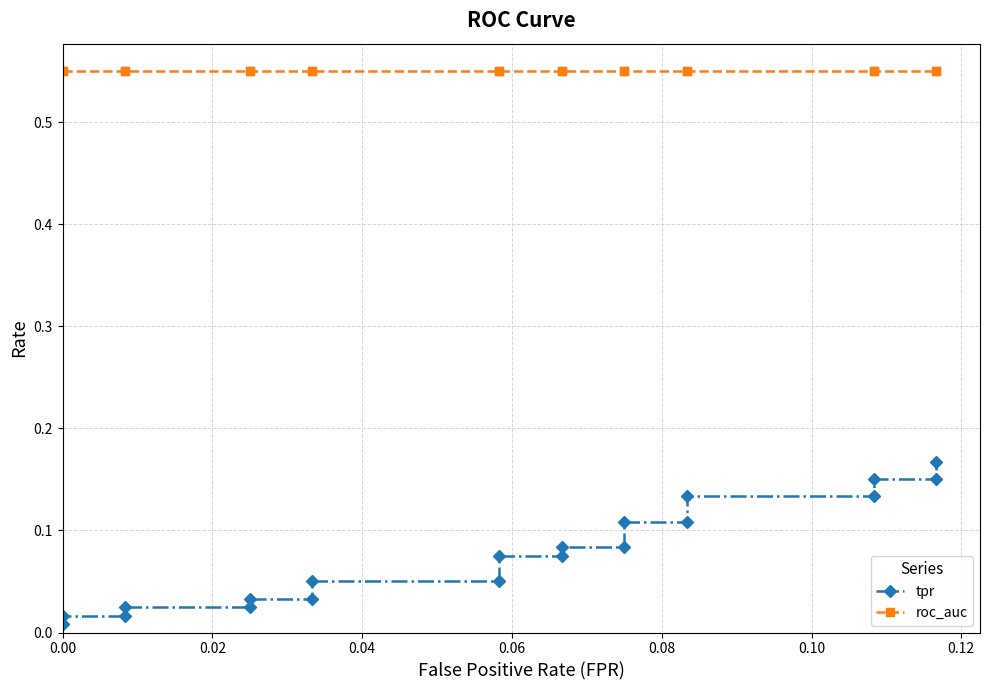

What is the minimum value for roc_auc?

0.6